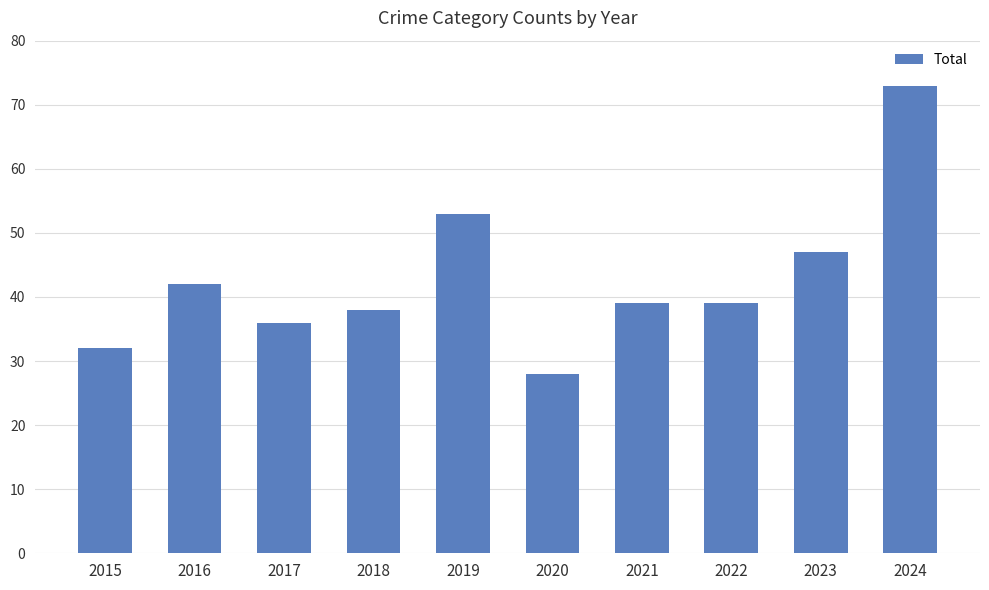

Which label corresponds to the smallest value in the chart?

2020